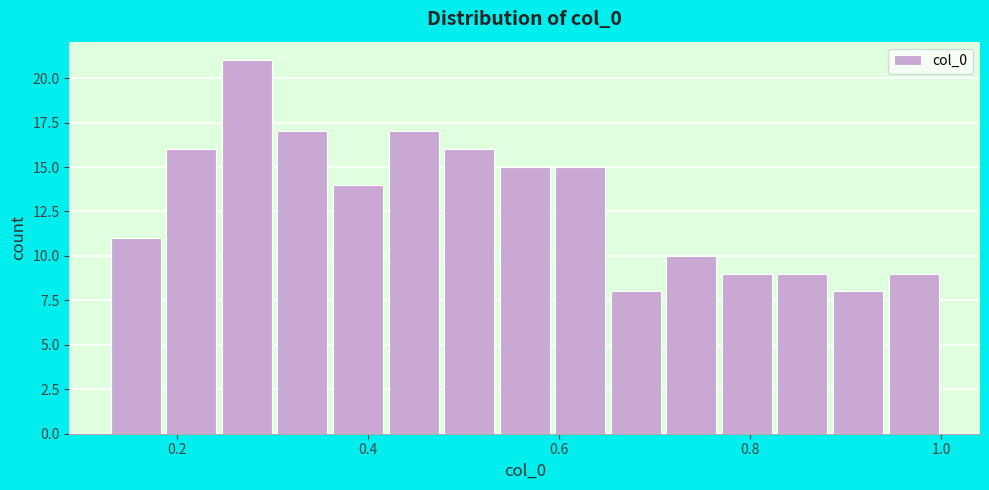

Around what value on the x-axis is the tallest bar? Give the approximate position of its centre, as read against the axis.

0.28